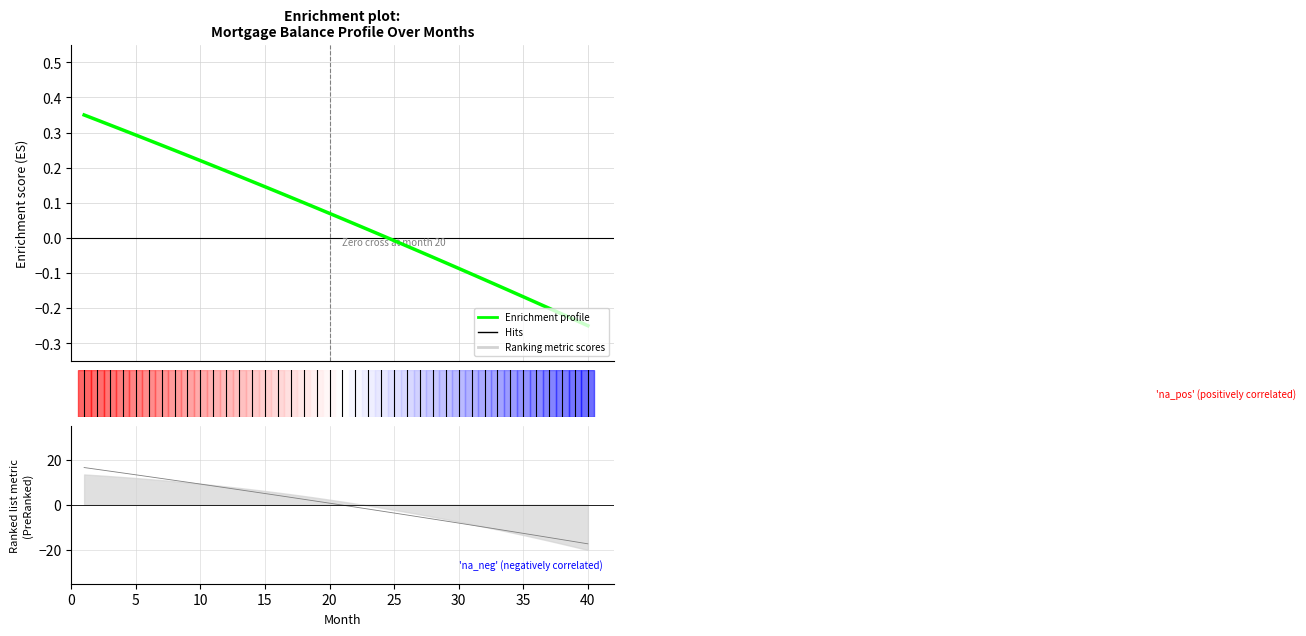

Where is the data nearest to the value 0?

25